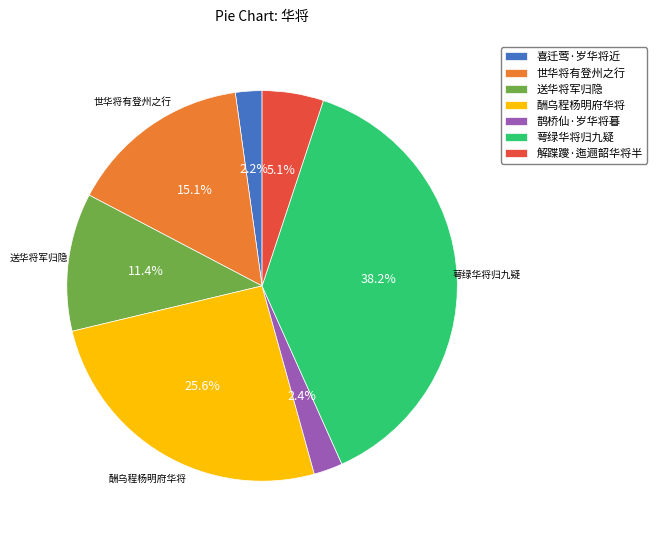

What is the ratio of the value at 解蹀躞·迤逦韶华将半 to the value at 送华将军归隐?

0.4